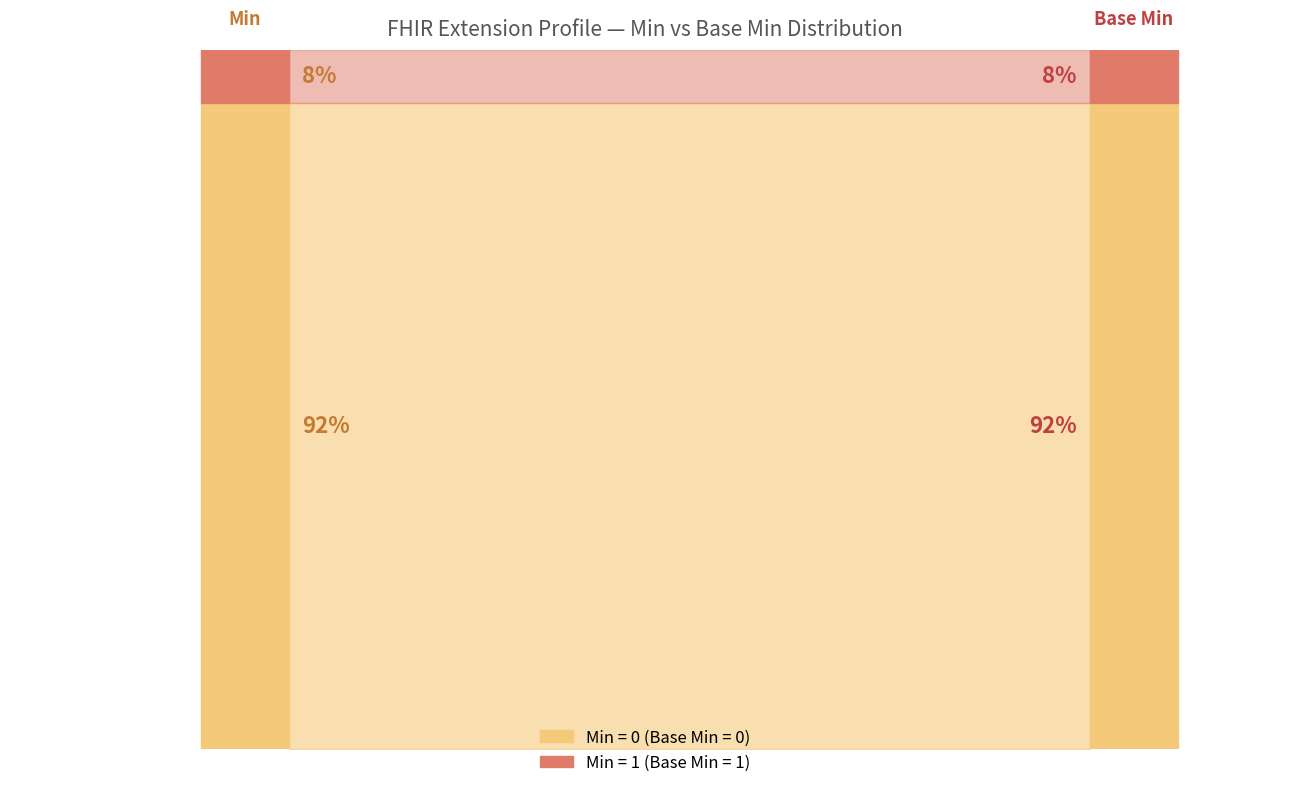

True or false: Min and Base Min cross at least once.

False